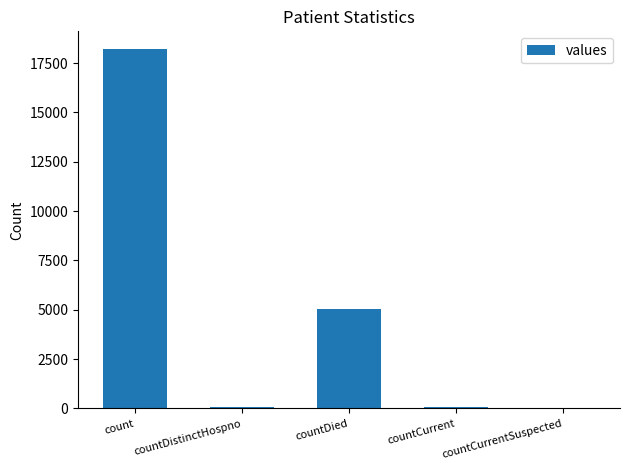

What is the sum of all values?

23362